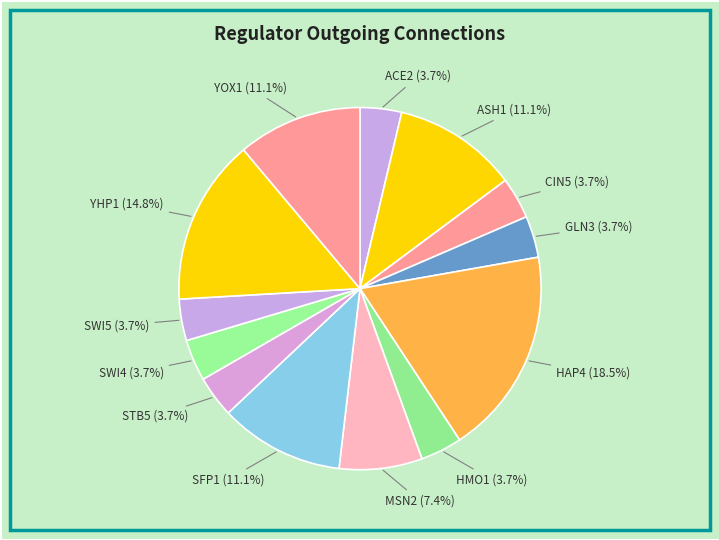

To the nearest percent, what percentage of the pie is ACE2?

4%